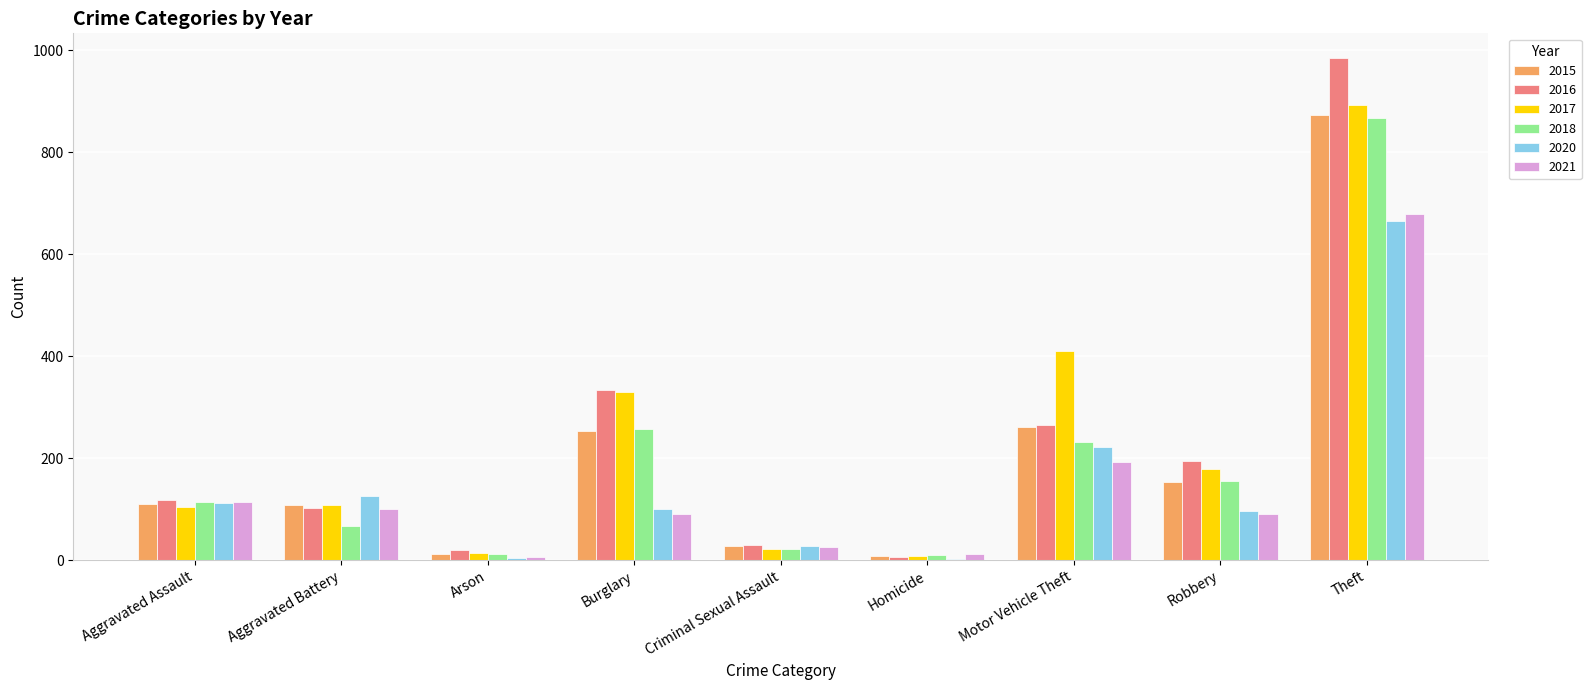

The value of 2020 at Robbery is 97. True or false?

True